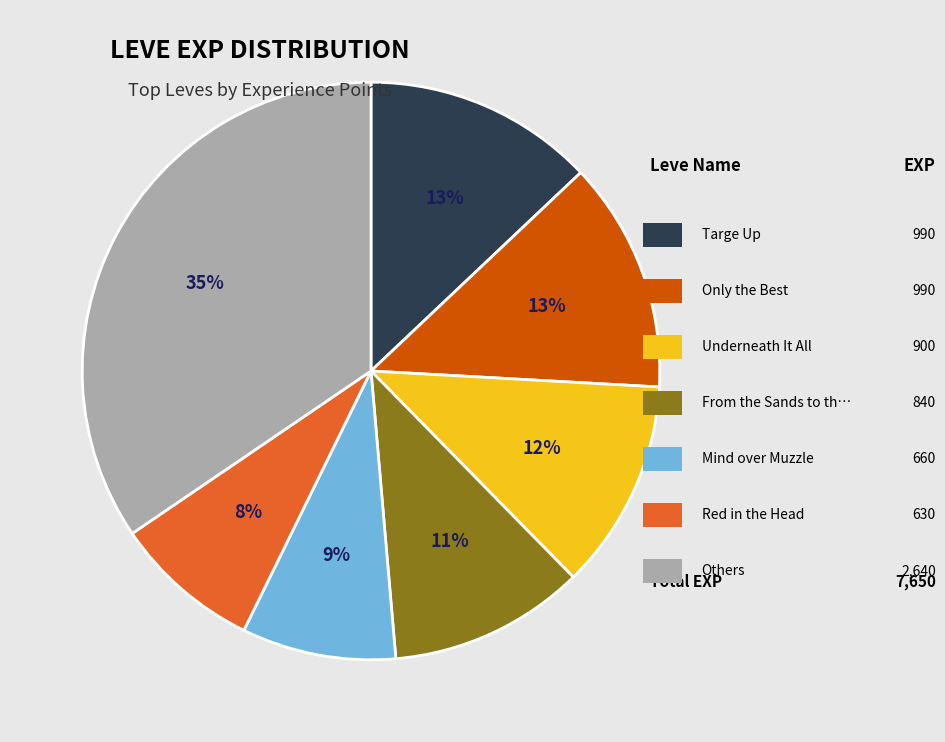

Is there a majority slice in this chart?

No